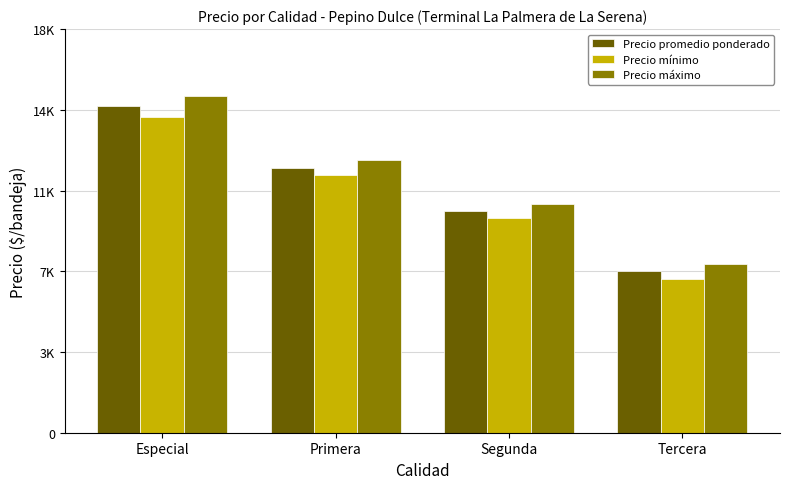

Are the bars horizontal?

No